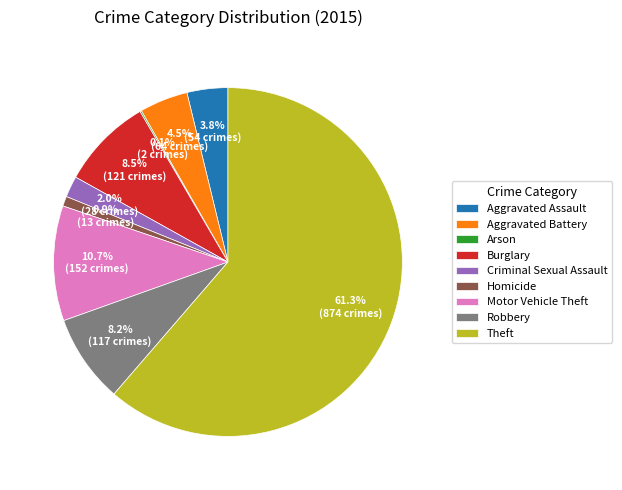

Approximately how many times larger is the value at Motor Vehicle Theft compared to Robbery?

1.3